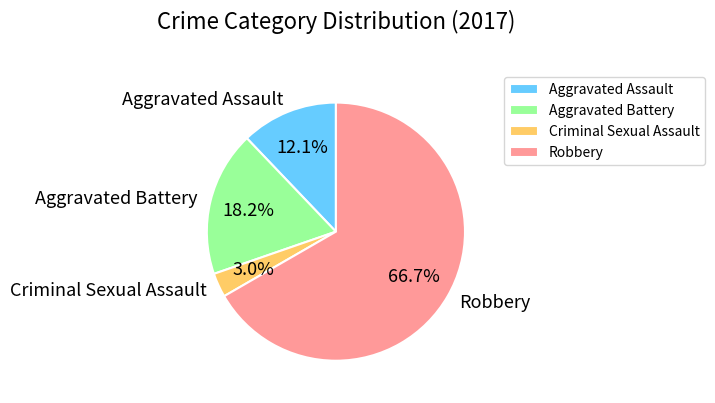

The Aggravated Assault slice represents 12% of the pie. True or false?

True